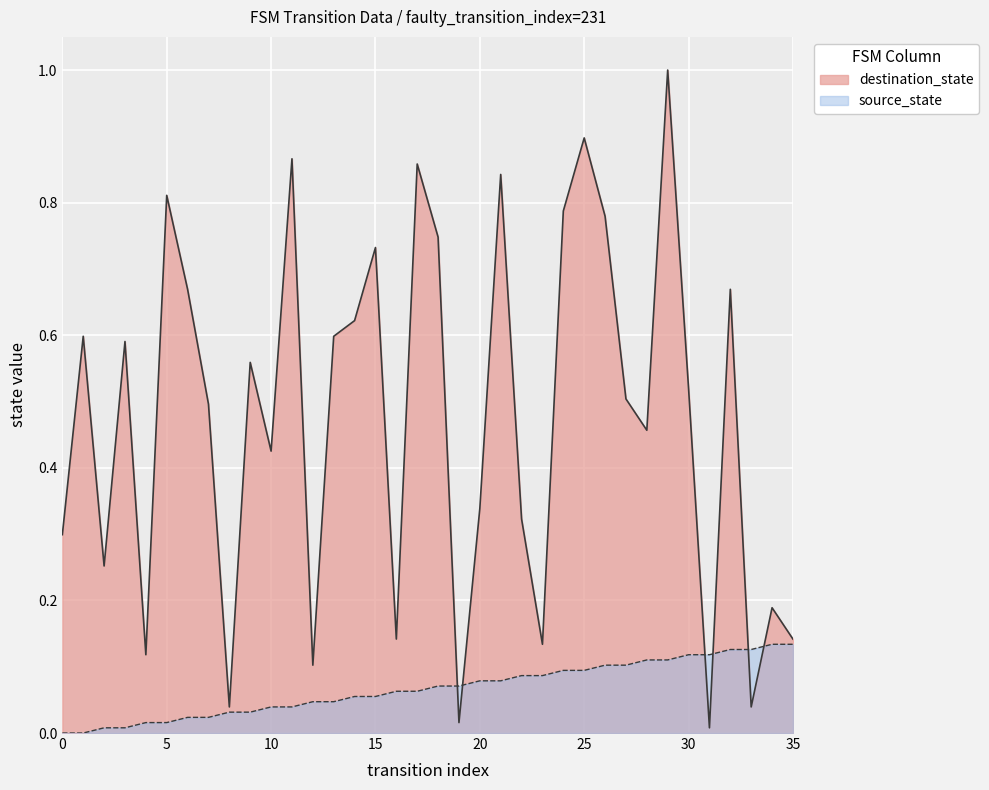

What is the sum of all destination_state values?

17.2